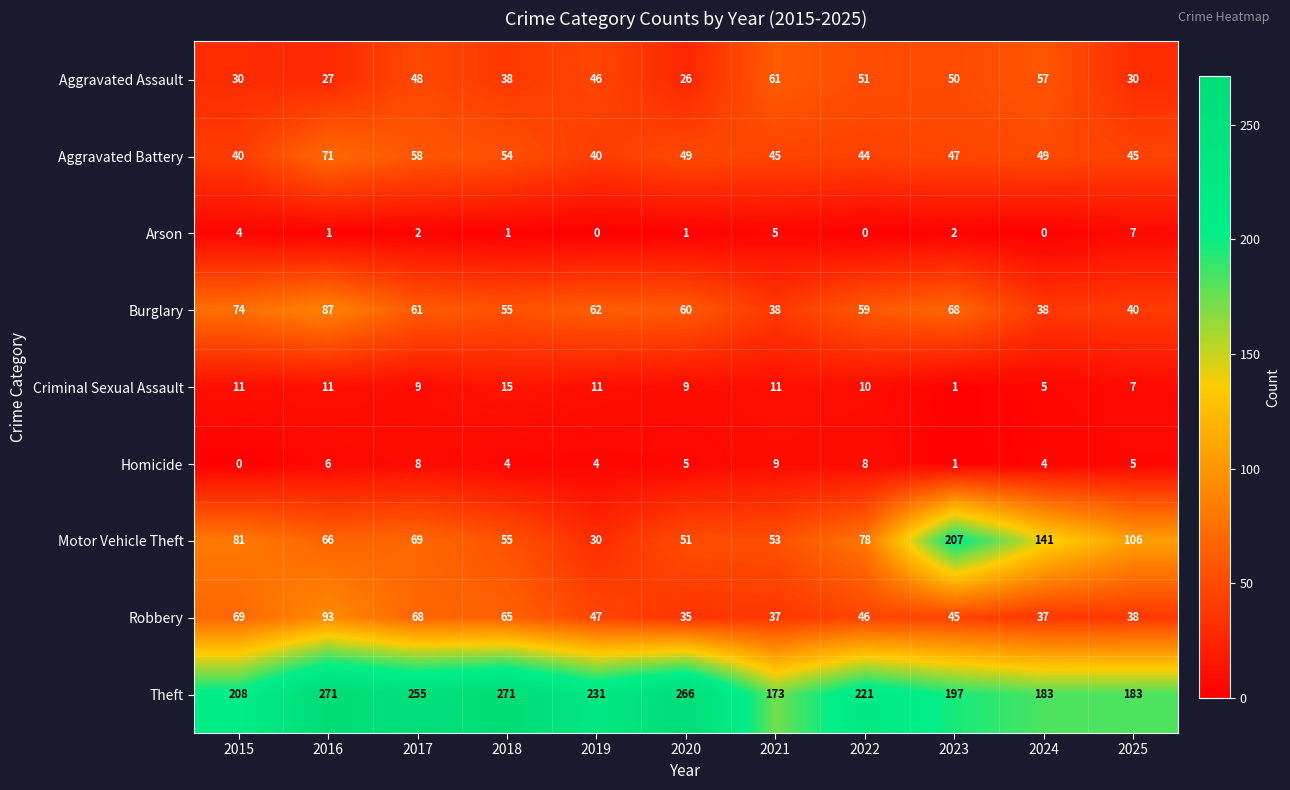

At which category is the sum across all series the highest?

2016